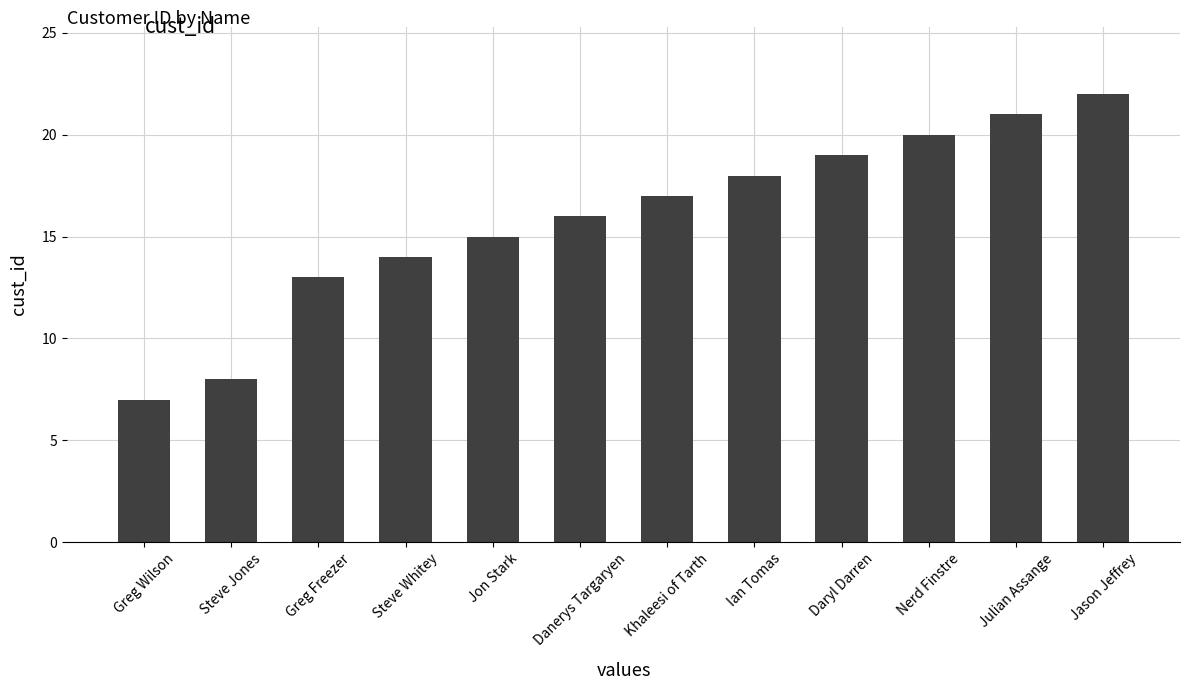

What is the approximate value at Steve Jones, to the nearest 5?

10